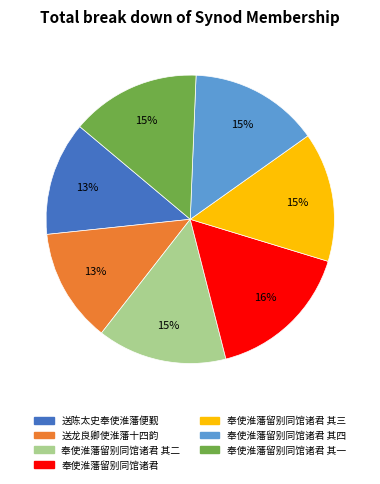

Which has a higher value, 送陈太史奉使淮藩便觐 or 奉使淮藩留别同馆诸君 其二?

奉使淮藩留别同馆诸君 其二